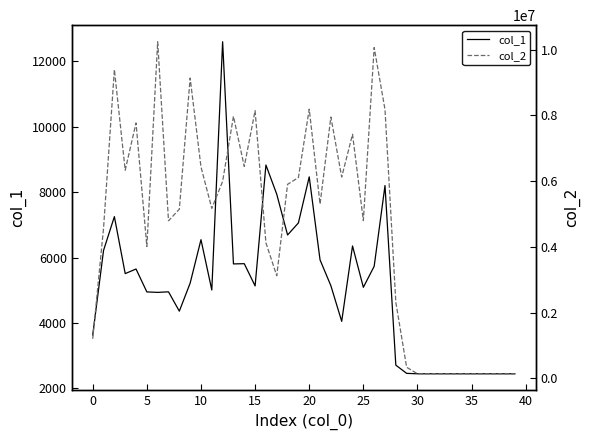

At which label is col_2 closest to 5190244?

11